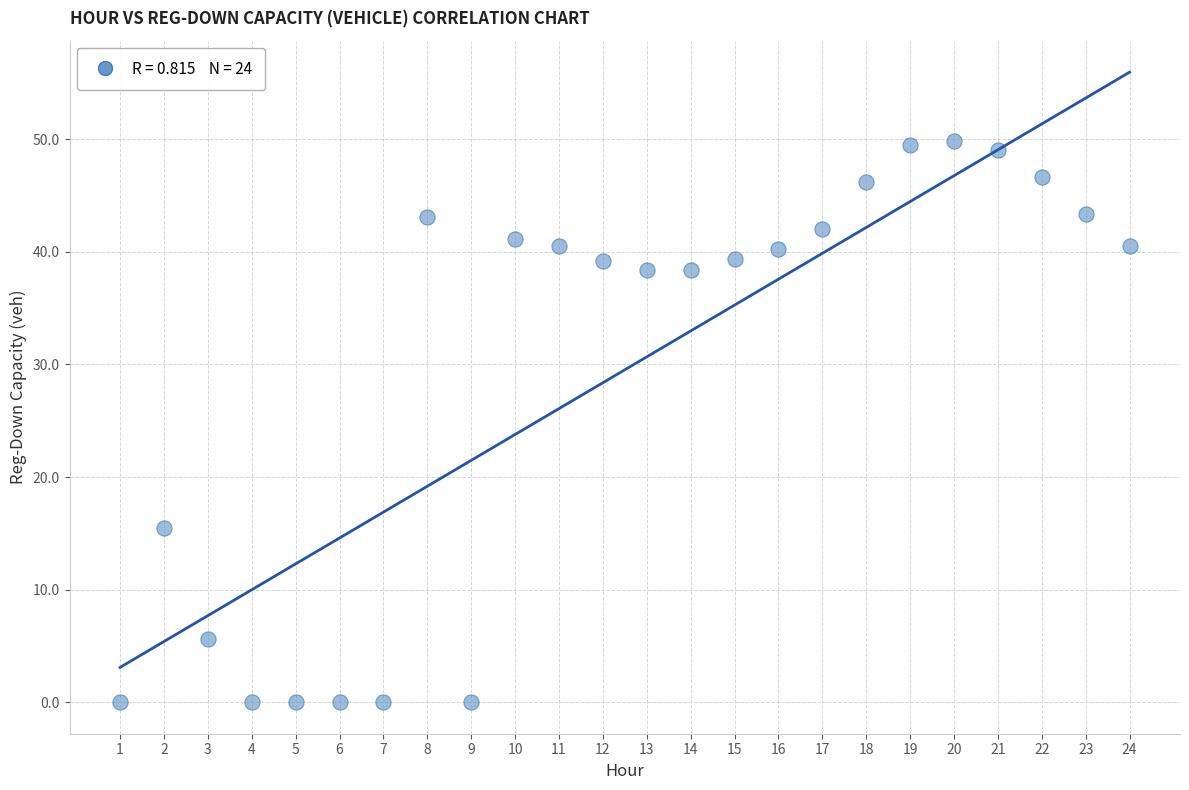

What Y value in the scatter plot is closest to 24?

15.5